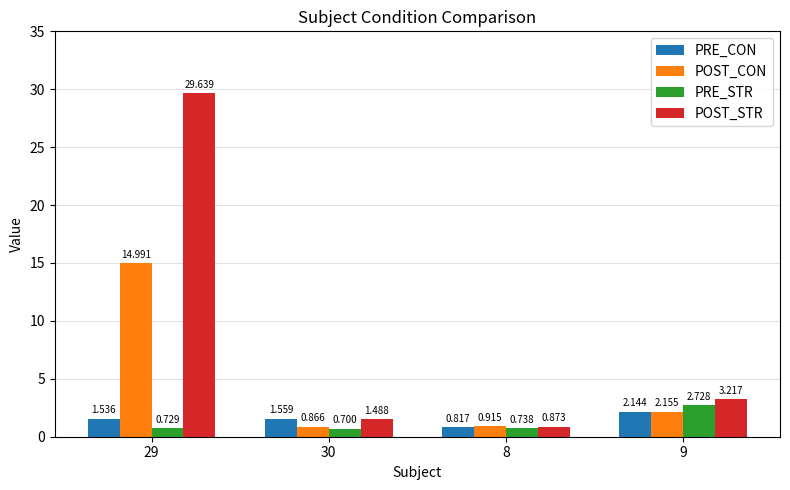

What is the label of the 4th bar from the right?

29